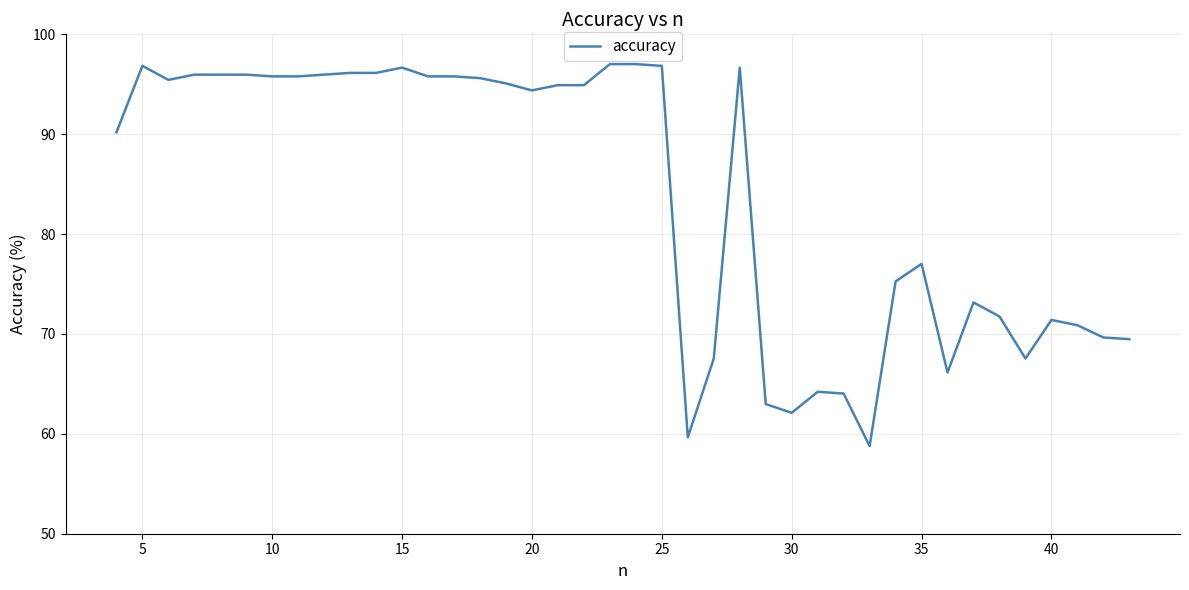

What is the smallest value displayed?

58.8